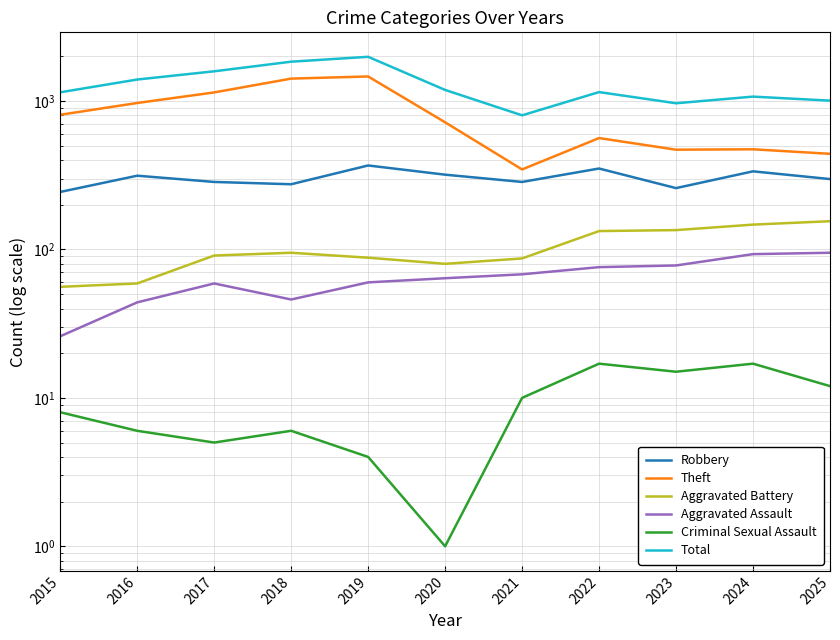

Reading left to right, extract all data points from this chart.

Robbery: 244	314	285	275	368	319	285	351	259	336	298
Theft: 808	970	1143	1416	1464	719	346	563	470	473	441
Aggravated Battery: 56	59	91	95	88	80	87	133	135	147	155
Aggravated Assault: 26	44	59	46	60	64	68	76	78	93	95
Criminal Sexual Assault: 8	6	5	6	4	1	10	17	15	17	12
Total: 1145	1396	1586	1841	1986	1188	801	1149	966	1071	1006